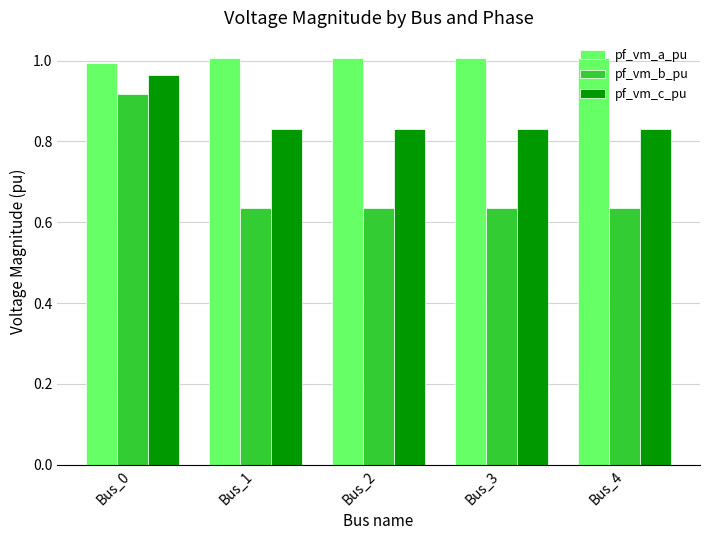

Rank the series by their average value, from lowest to highest.

pf_vm_b_pu, pf_vm_c_pu, pf_vm_a_pu